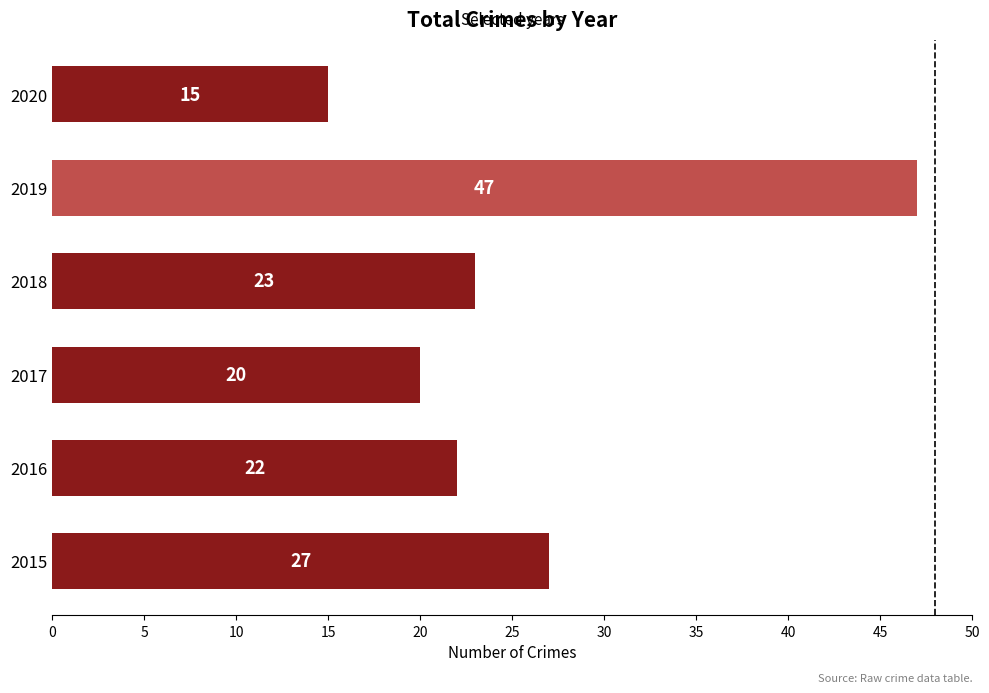

What is the difference between the maximum and minimum values?

32